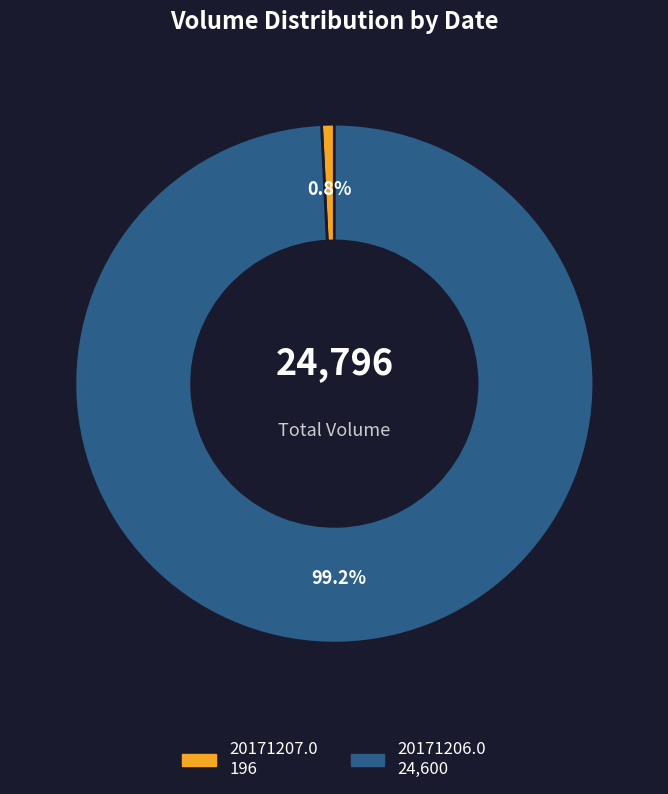

To the nearest percent, what percentage of the pie is 20171207.0?

1%